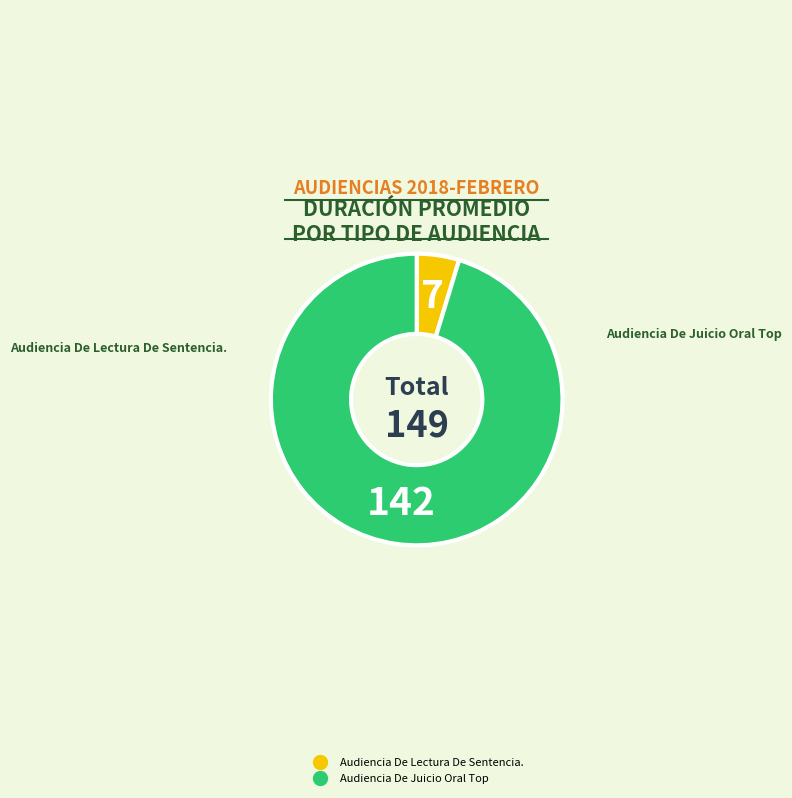

How many segments does this pie chart have?

2